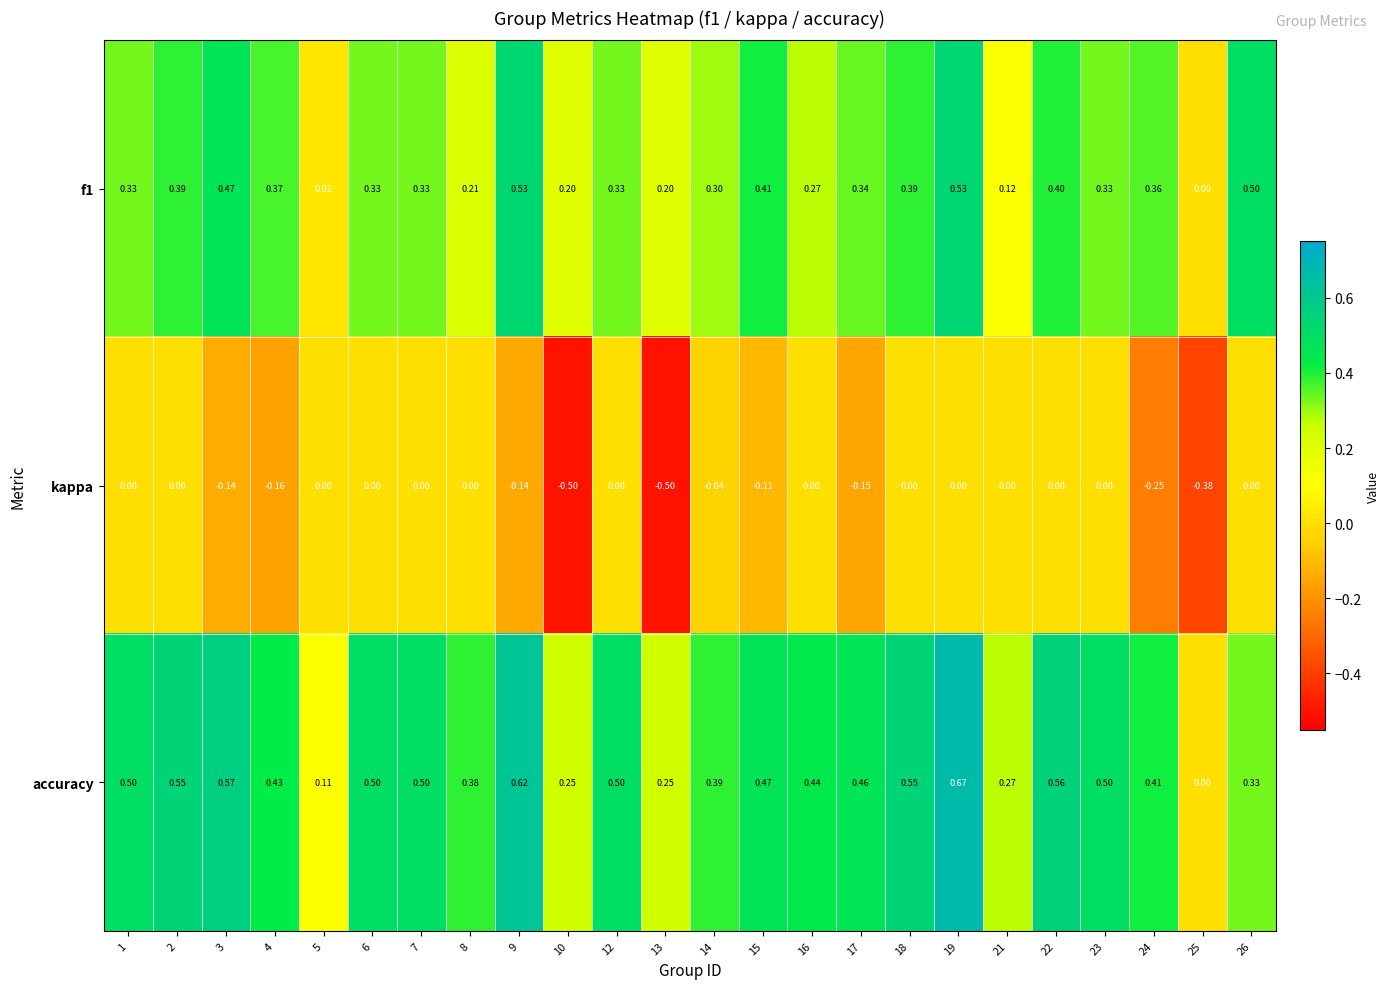

Which series has the largest range (max minus min)?

accuracy